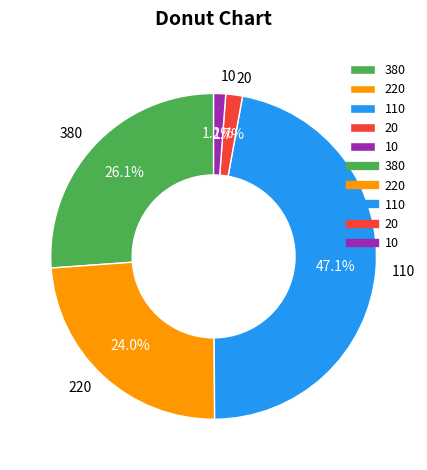

What percentage is the 220 slice, to the nearest percent?

24%